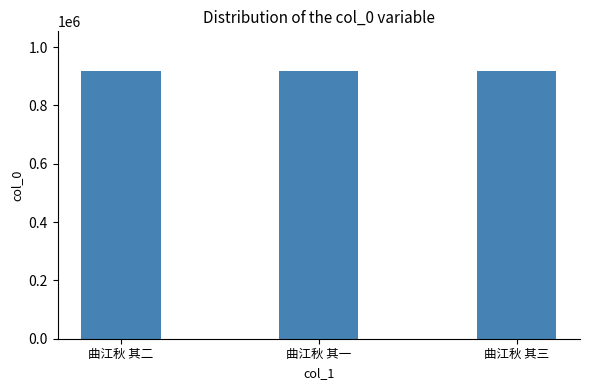

What is the difference between the values at 曲江秋 其三 and 曲江秋 其一?

1